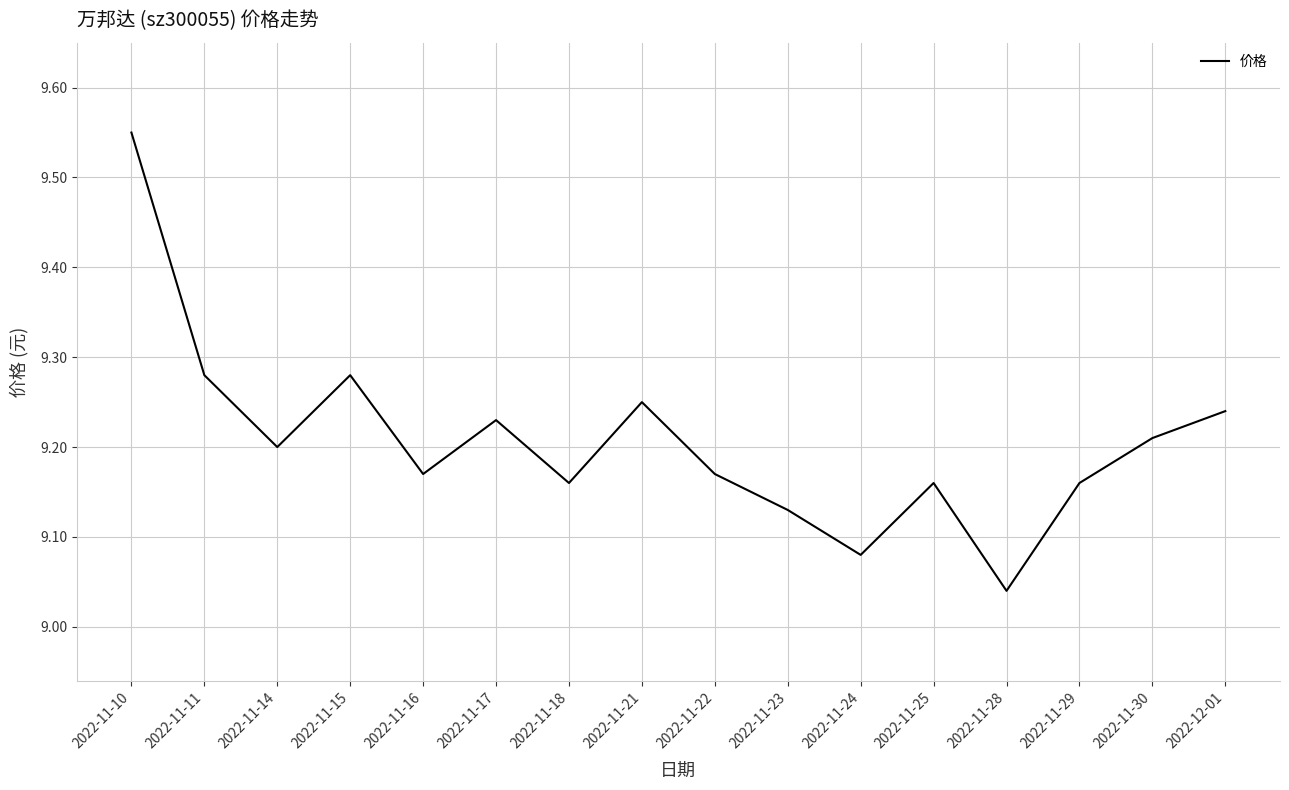

Which label corresponds to the smallest value in the chart?

2022-11-28